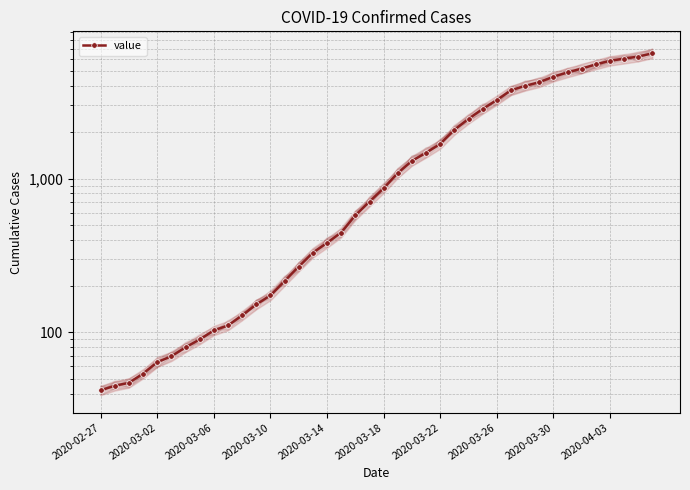

What is the change in value from 10 to 12?

+45